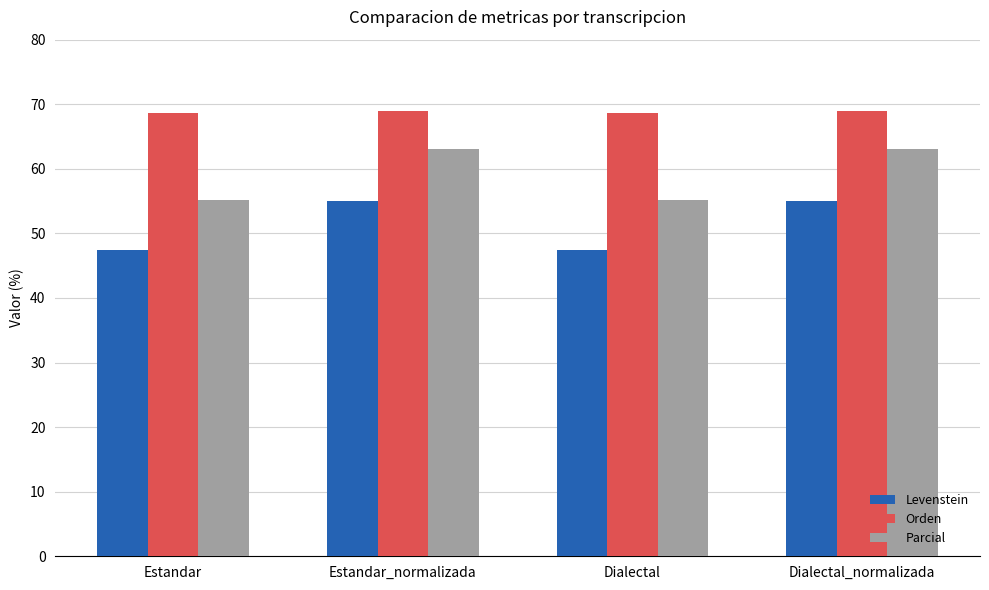

How many data points in Parcial are above 63?

2